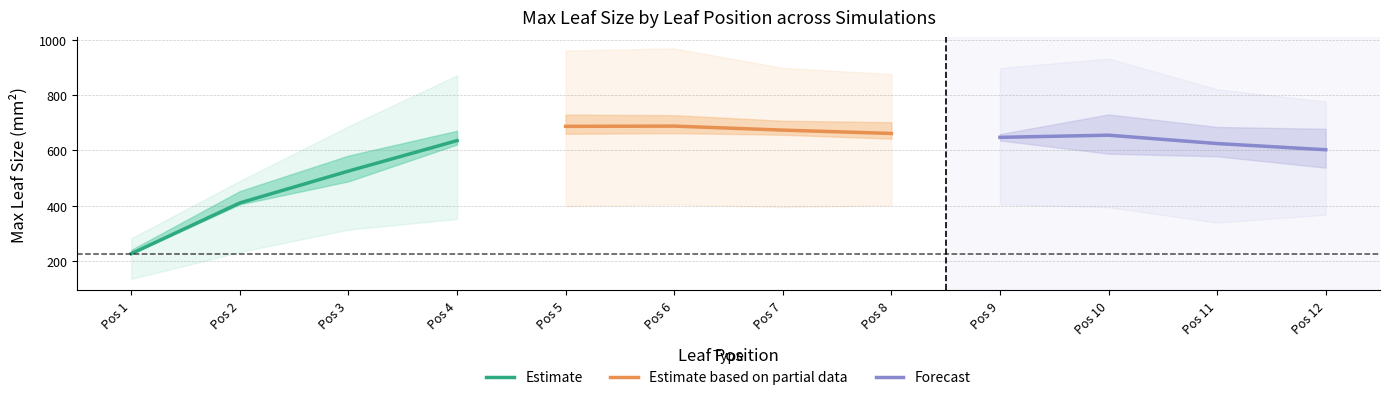

How many lines are shown in the chart?

3